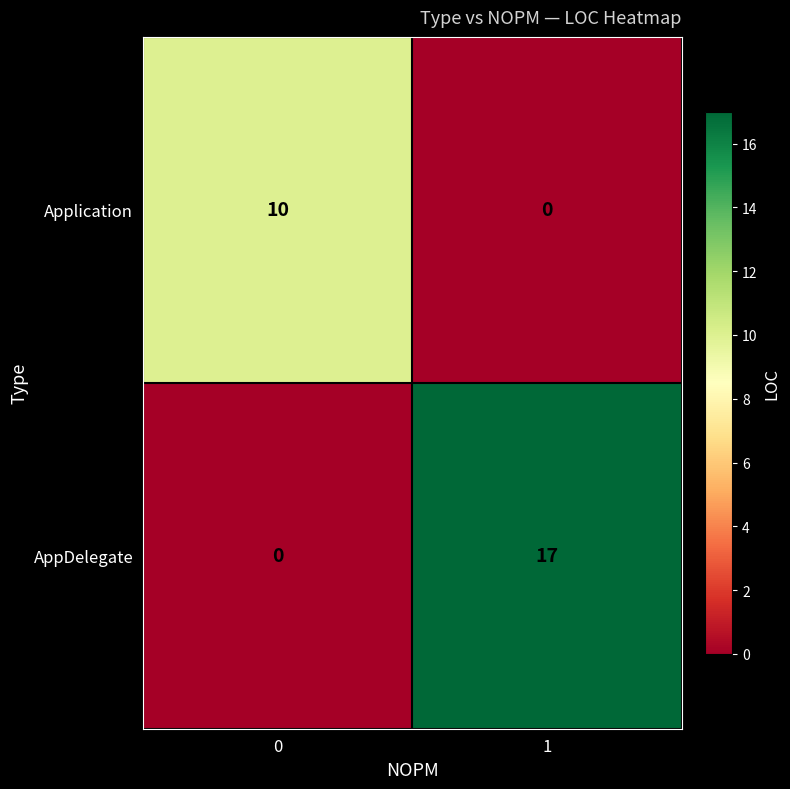

At which category does the chart reach its peak across all series?

1